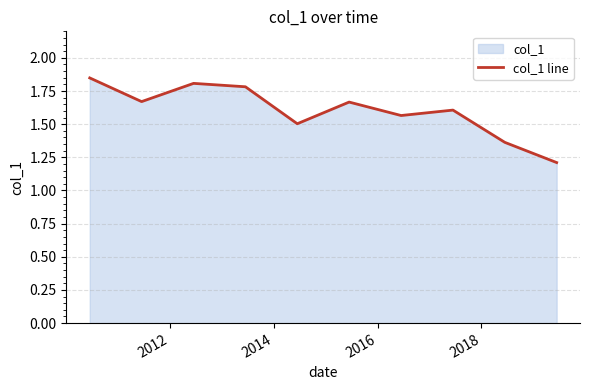

What is the difference between the maximum and minimum values?

0.6